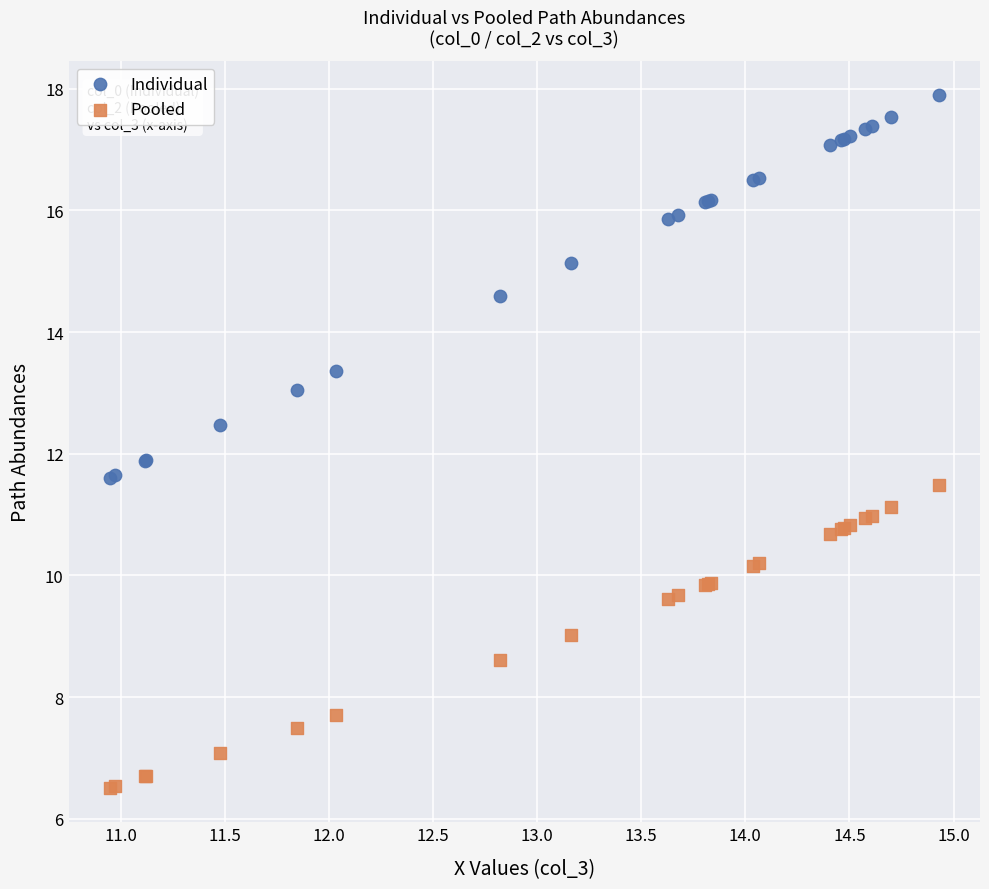

Which series contains the highest Y value?

Individual